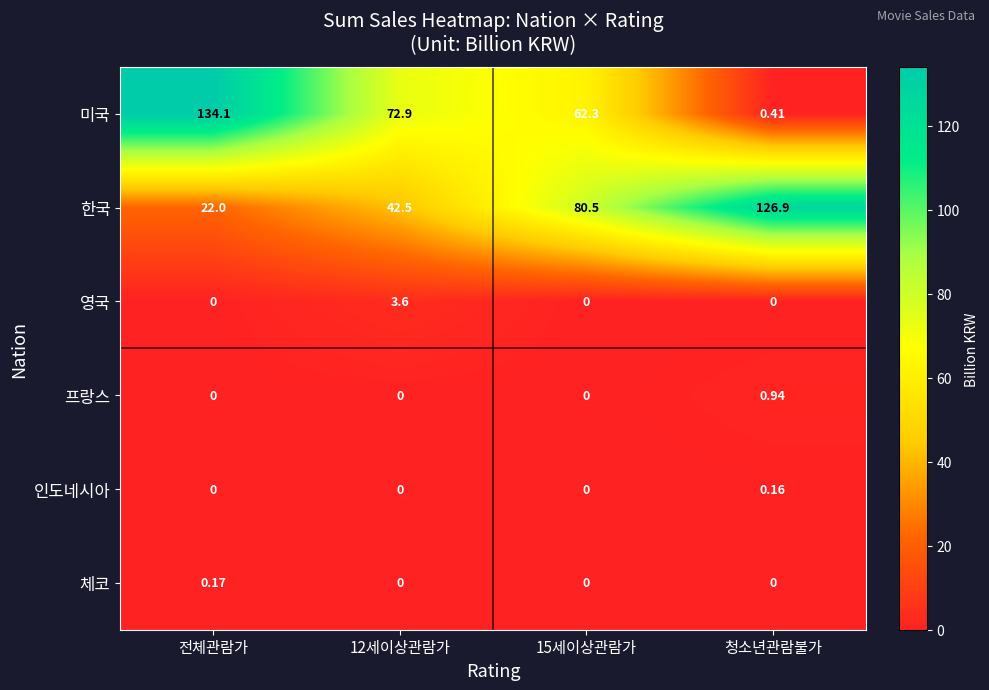

Which series has the largest total across all categories?

한국